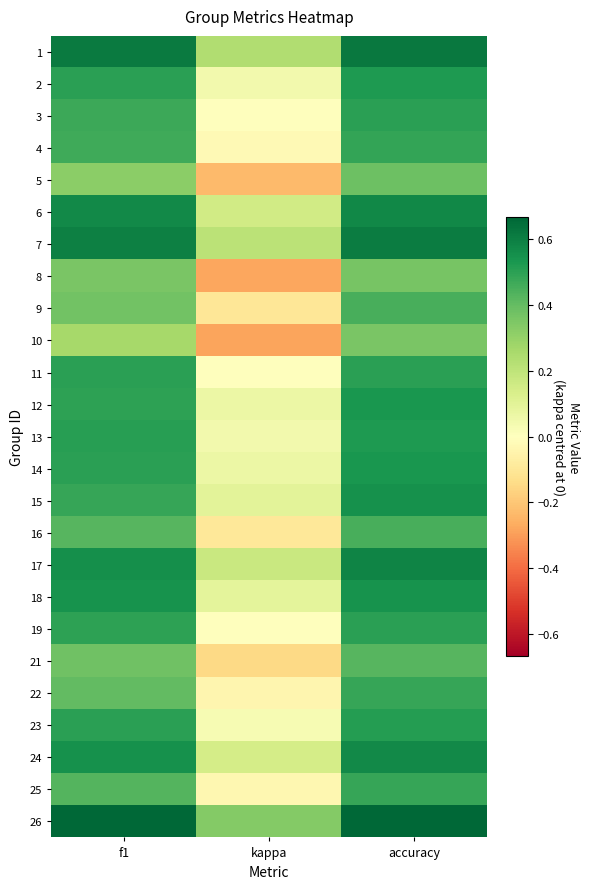

At f1, list the series in order from largest to smallest.

26, 1, 7, 6, 17, 24, 18, 13, 23, 14, 2, 11, 12, 19, 15, 3, 4, 25, 16, 22, 21, 9, 8, 5, 10